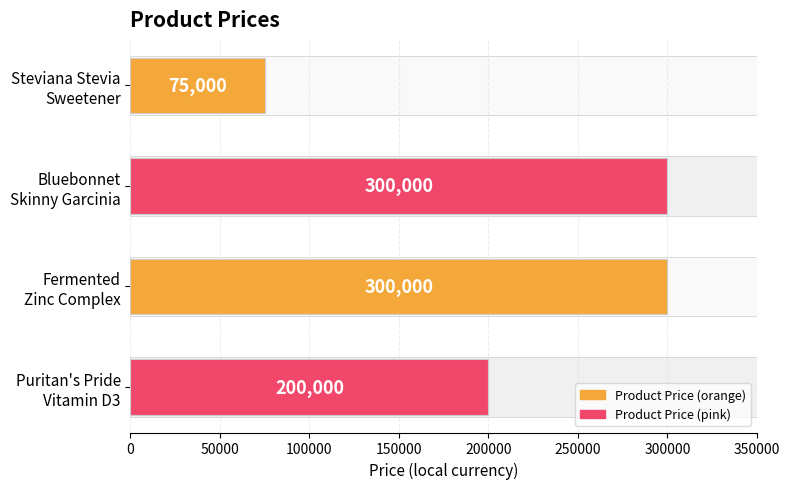

What is the sum of all values?

875000